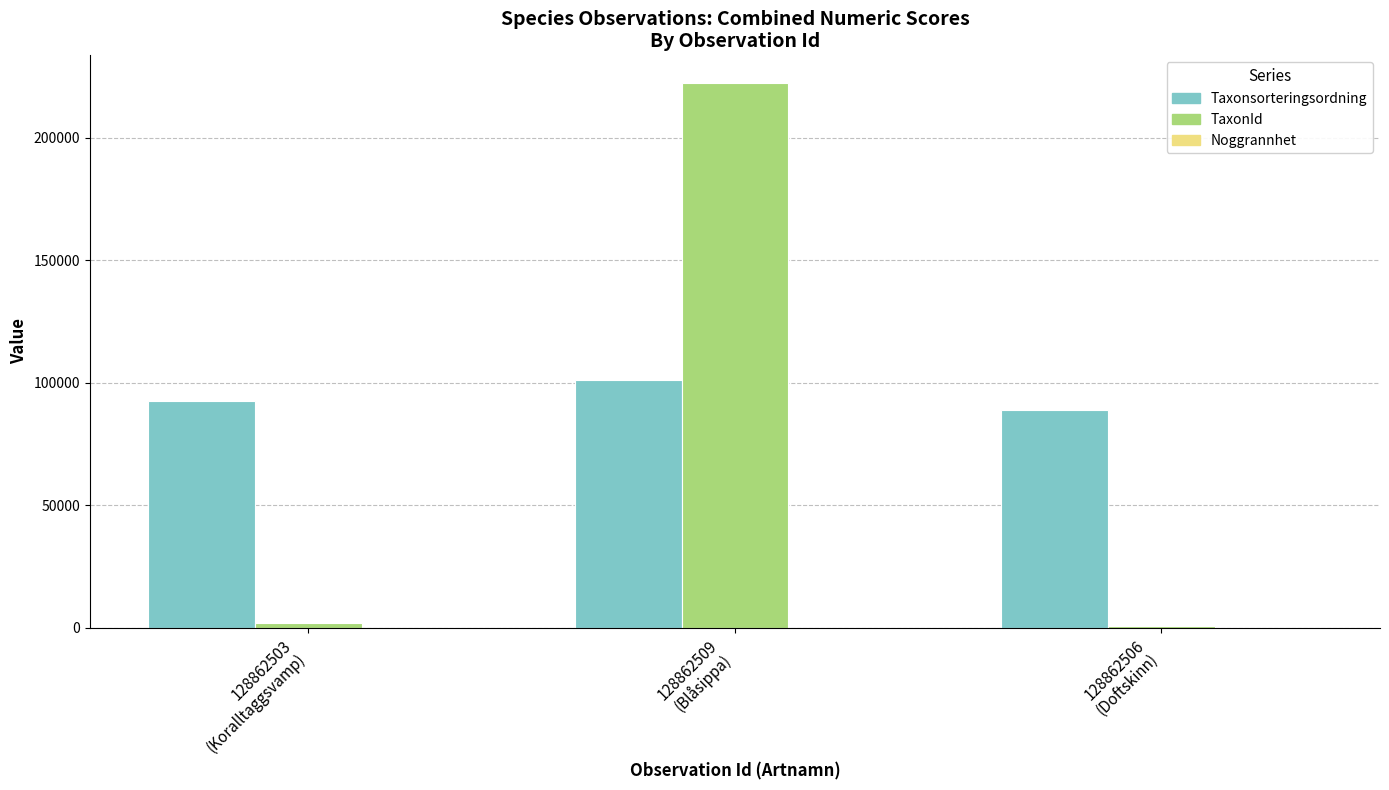

What is the maximum value for Taxonsorteringsordning?

100895